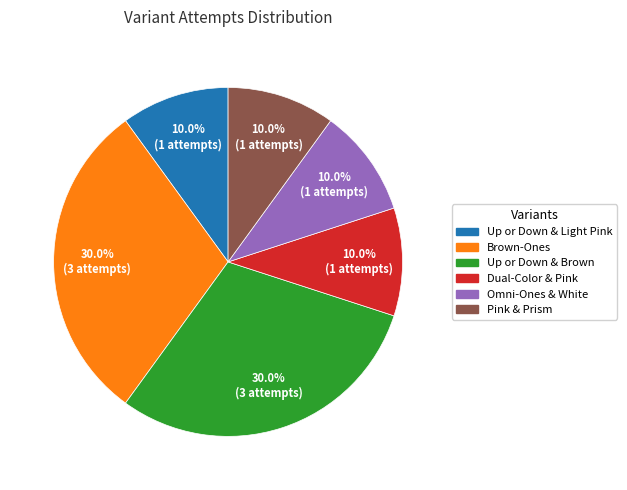

How many segments does this pie chart have?

6